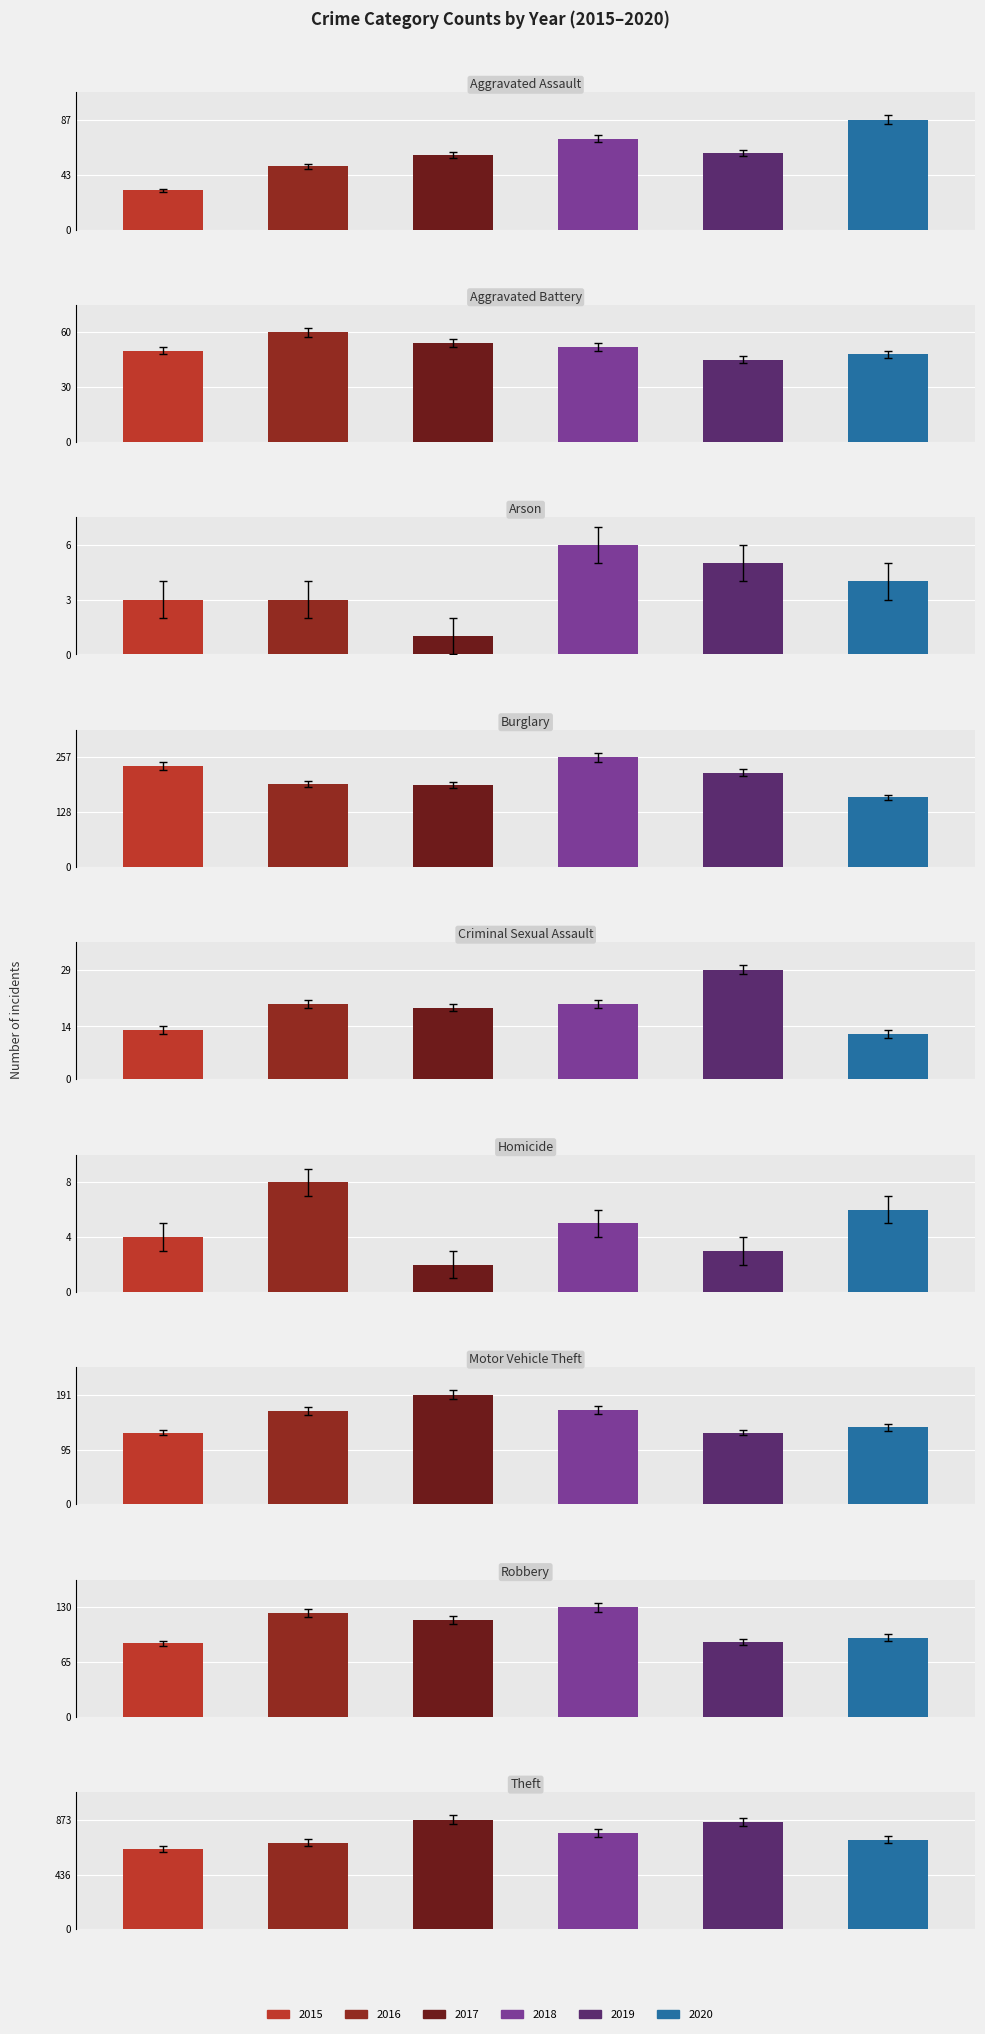

What is the maximum value for 2018?

767